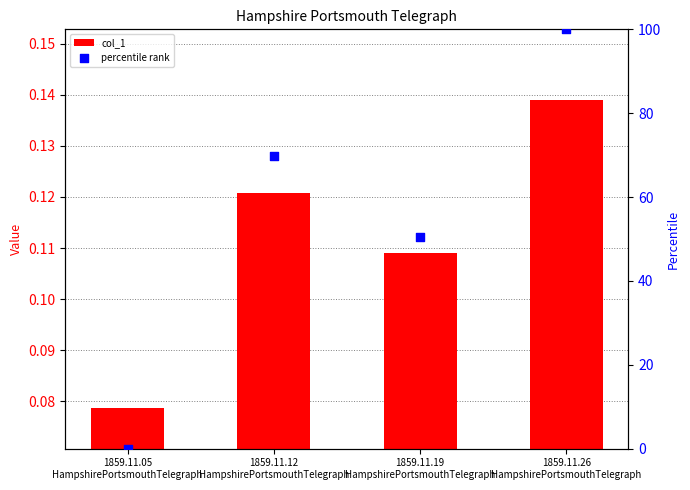

Which series has the largest Y range (max minus min)?

percentile rank